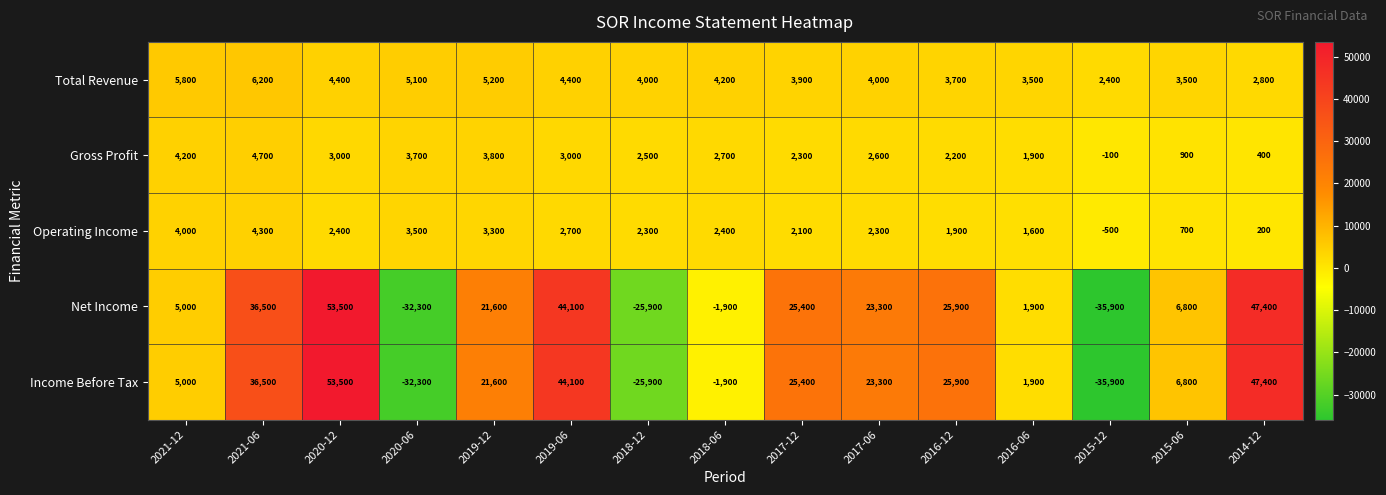

Count the number of categories in the chart.

15